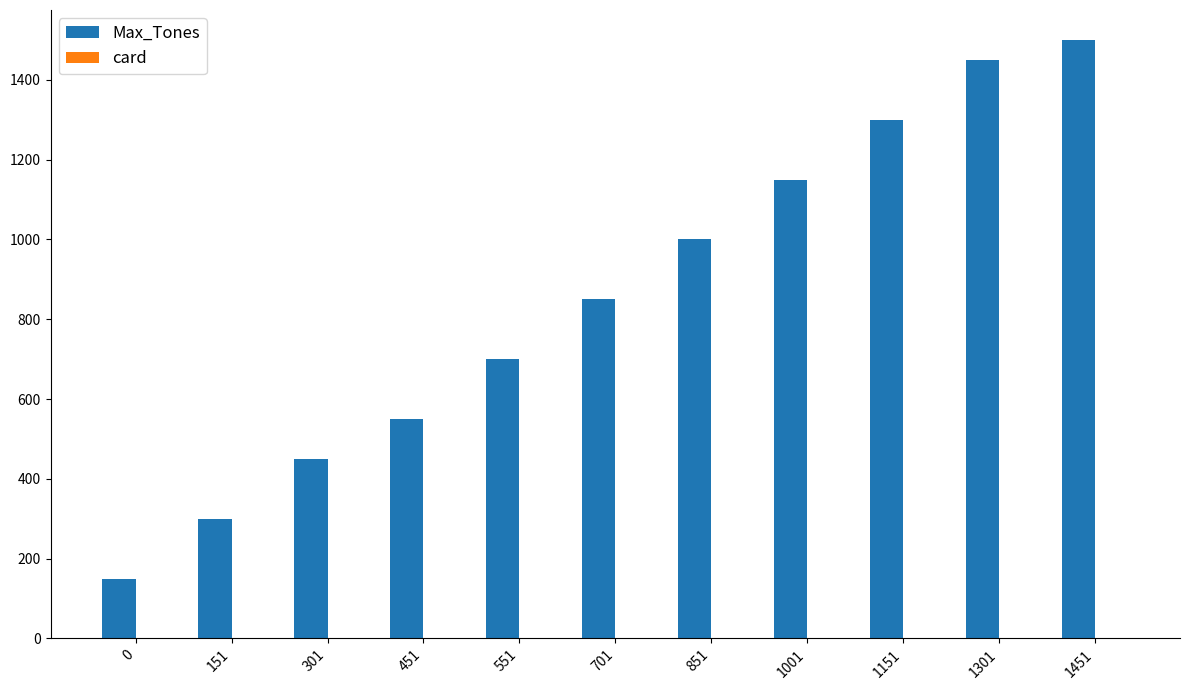

Which label corresponds to the largest value in the chart?

1451